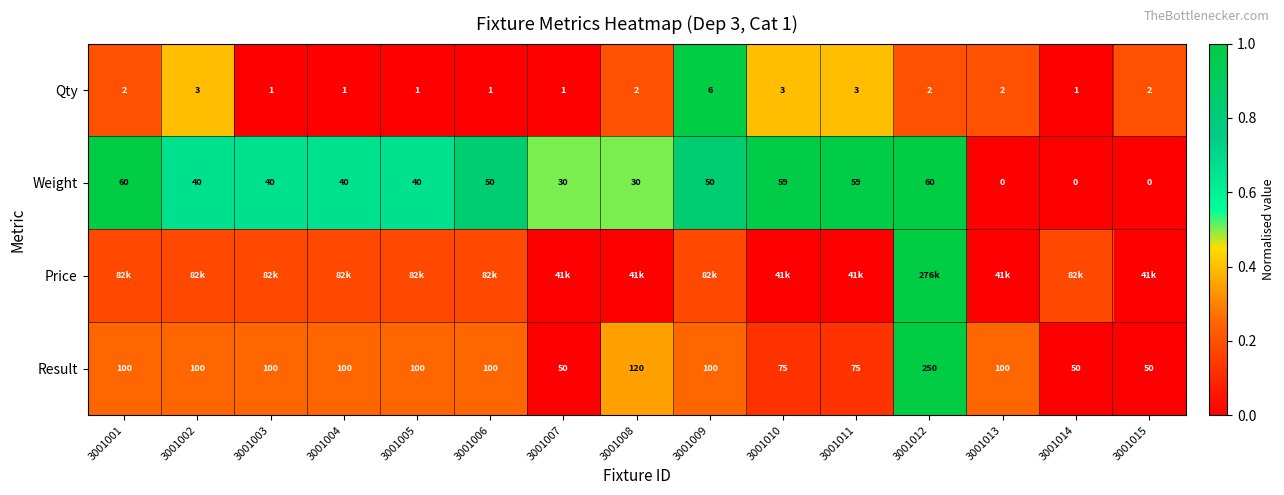

True or false: Price has a value of 0.3 at 3001003.

False